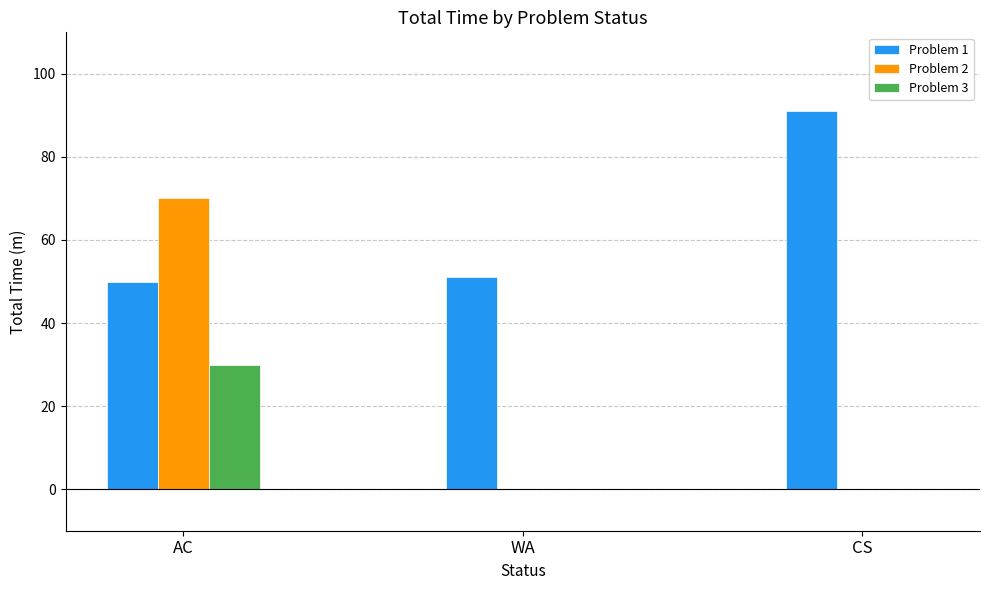

Which series changed the most between WA and CS?

Problem 1